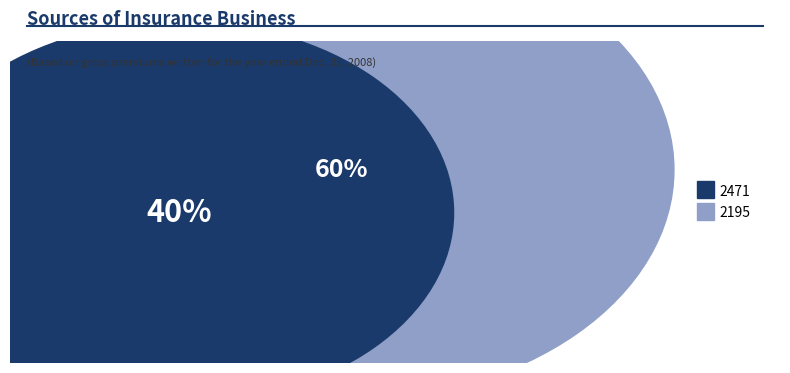

Which has a higher value, 2471 or 2195?

2195